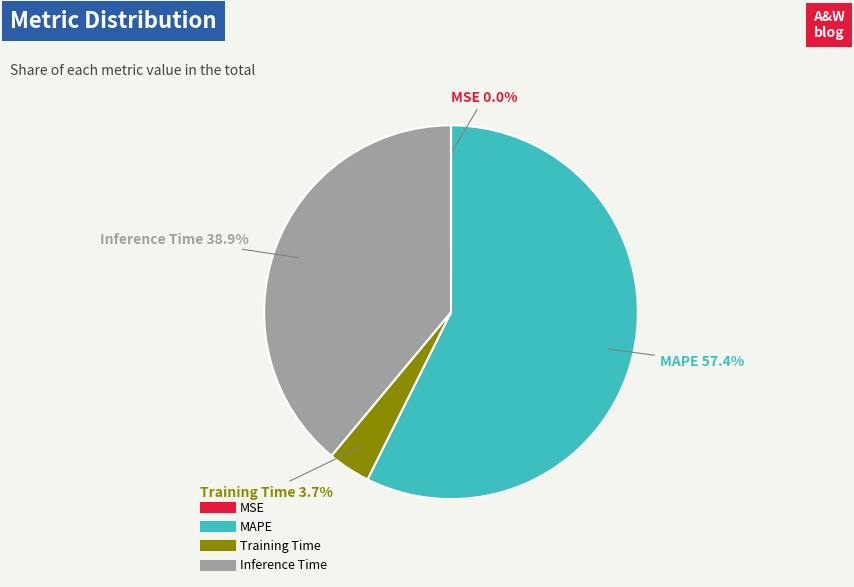

To the nearest percent, what is the average slice percentage?

25%